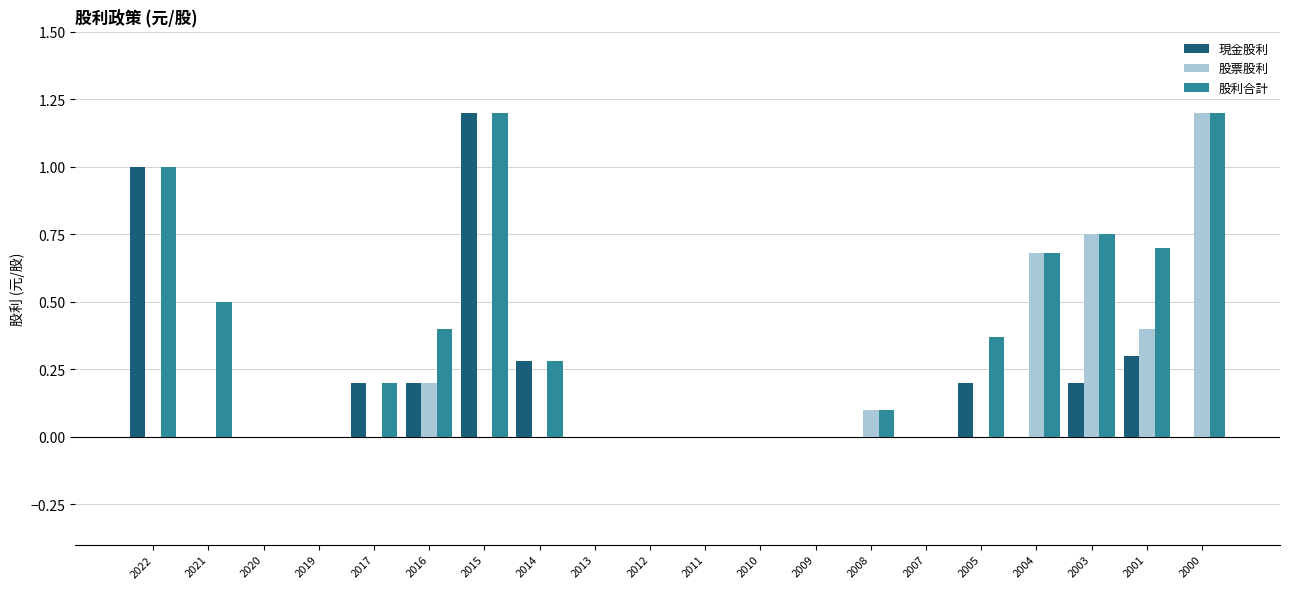

Count the number of categories in the chart.

20